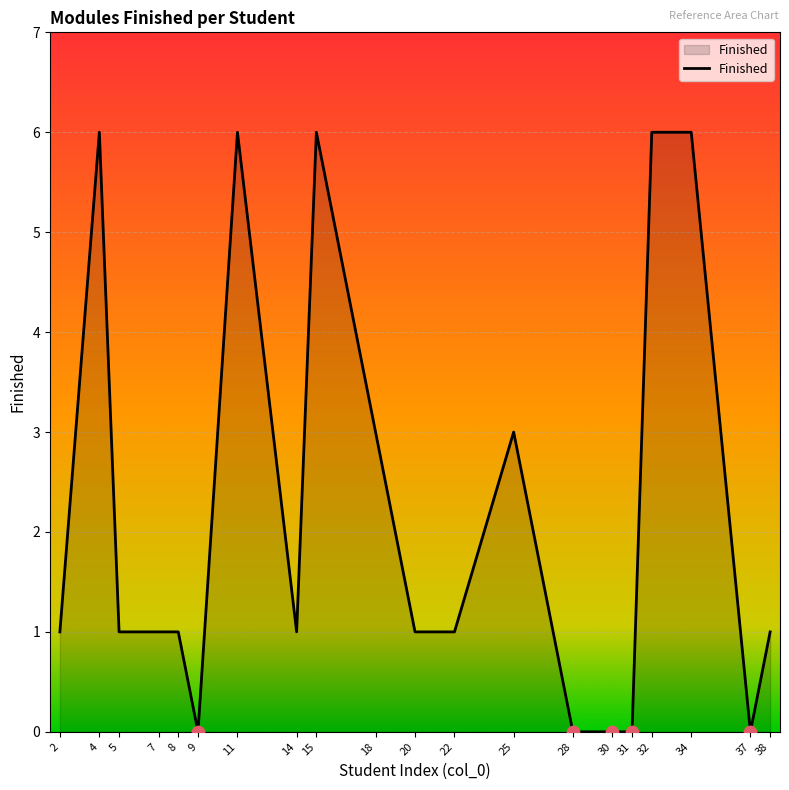

Between 15 and 25, which is larger?

15